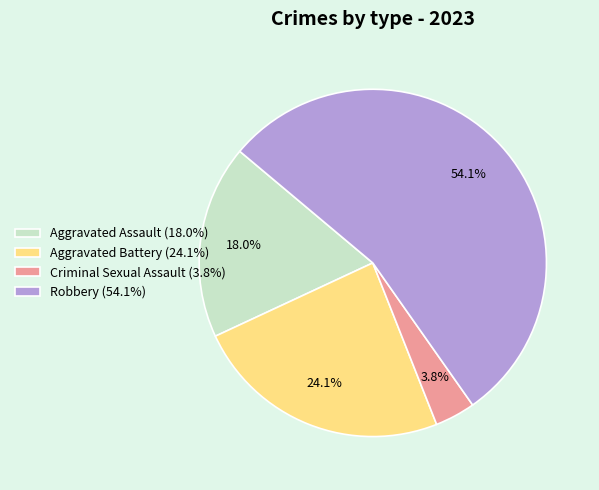

To the nearest percent, what percentage of the pie is Aggravated Battery?

24%